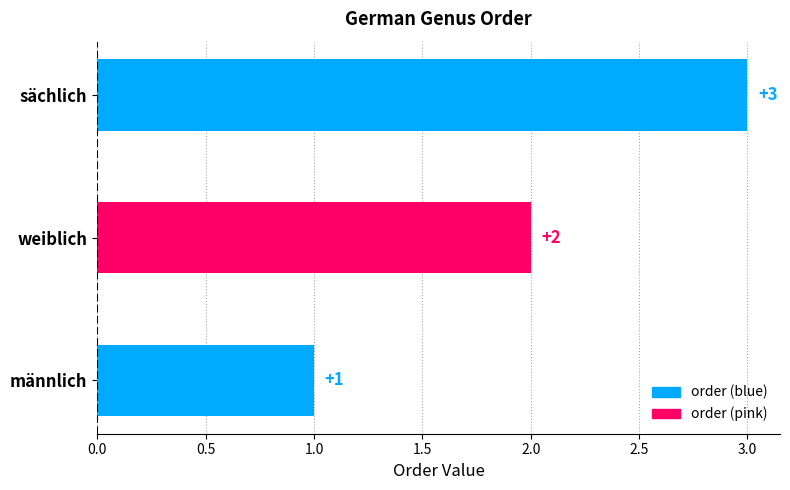

Is it true that the value at weiblich is 2?

True